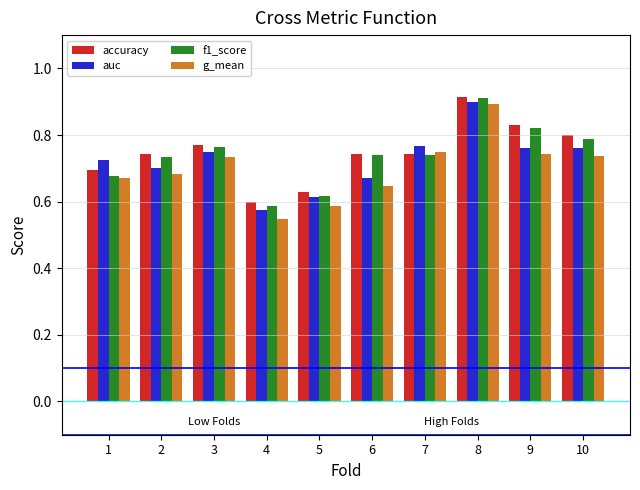

At 10, list the series in order from smallest to largest.

g_mean, auc, f1_score, accuracy